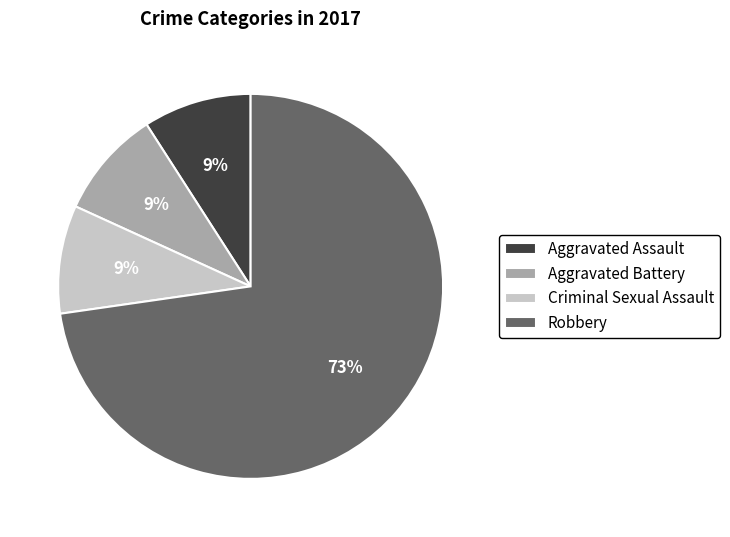

Combined, do Aggravated Assault and Aggravated Battery account for over 50%?

No